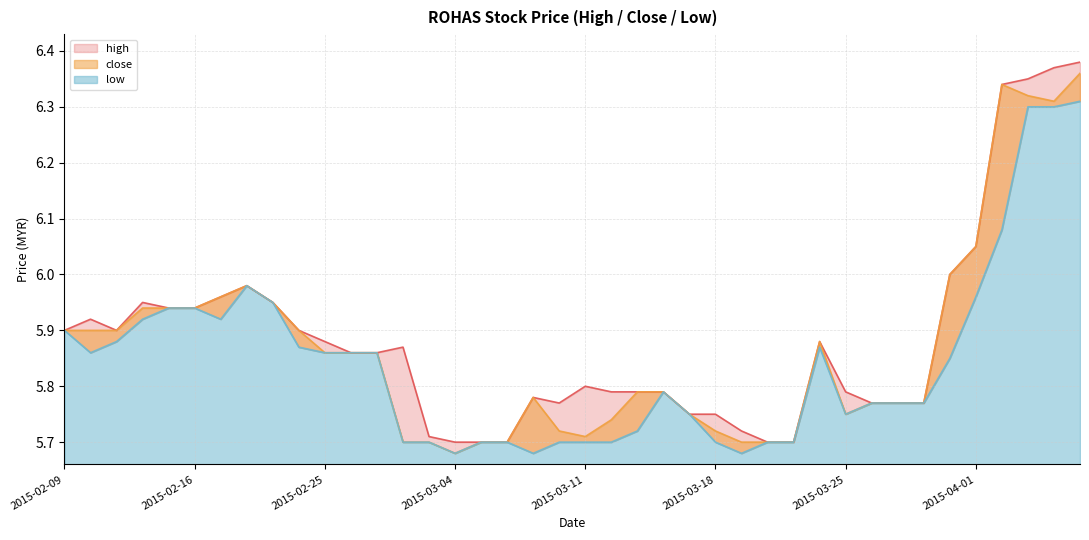

Count the number of categories in the chart.

40